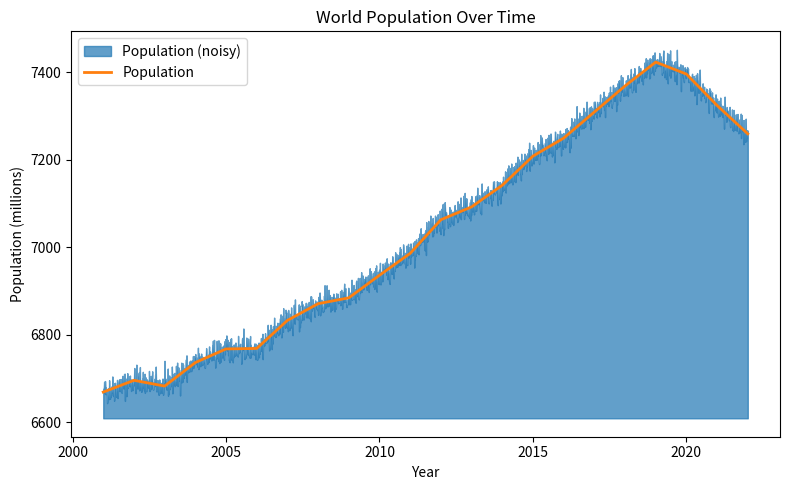

How many categories are shown in the chart?

22